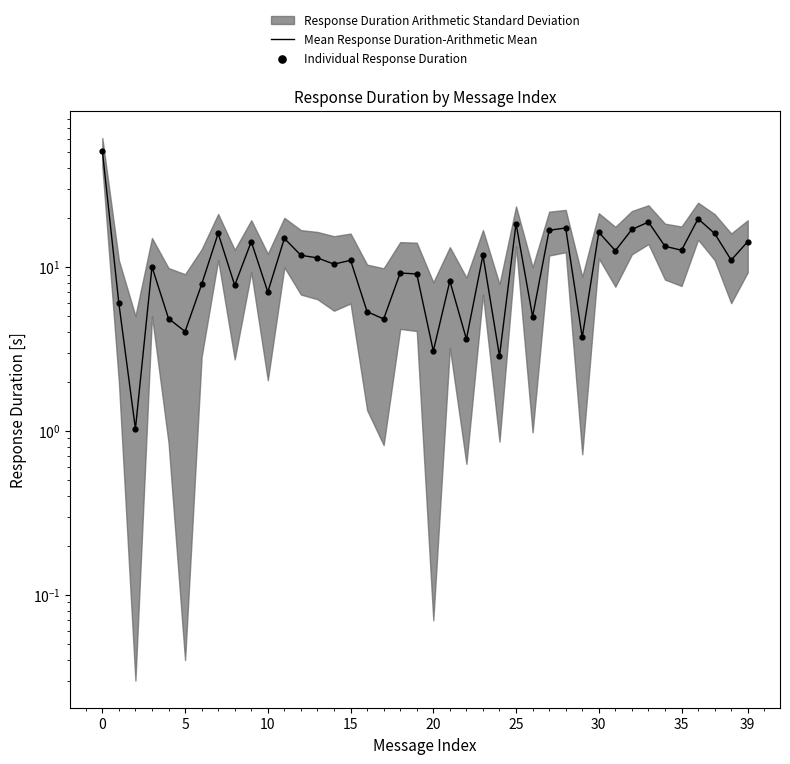

Which series has the largest total across all categories?

Mean Response Duration-Arithmetic Mean